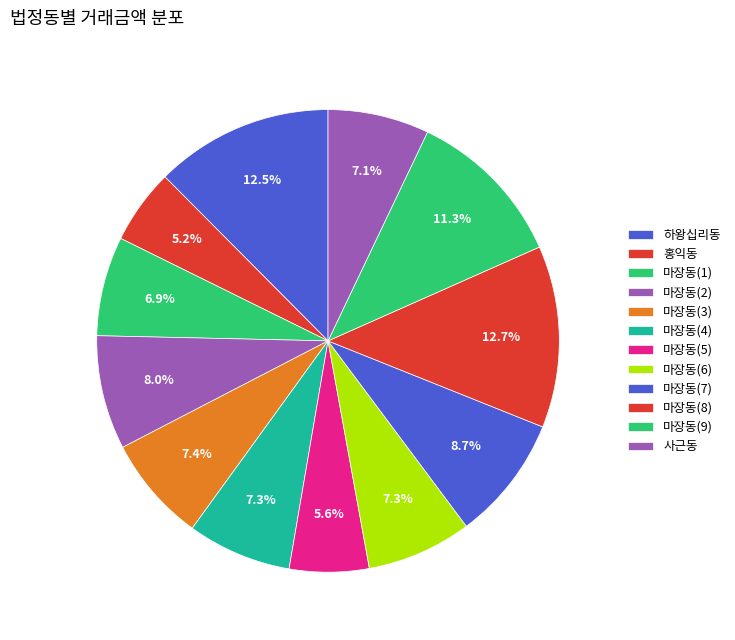

To the nearest percent, what is the difference between the largest and smallest slice percentages?

7%